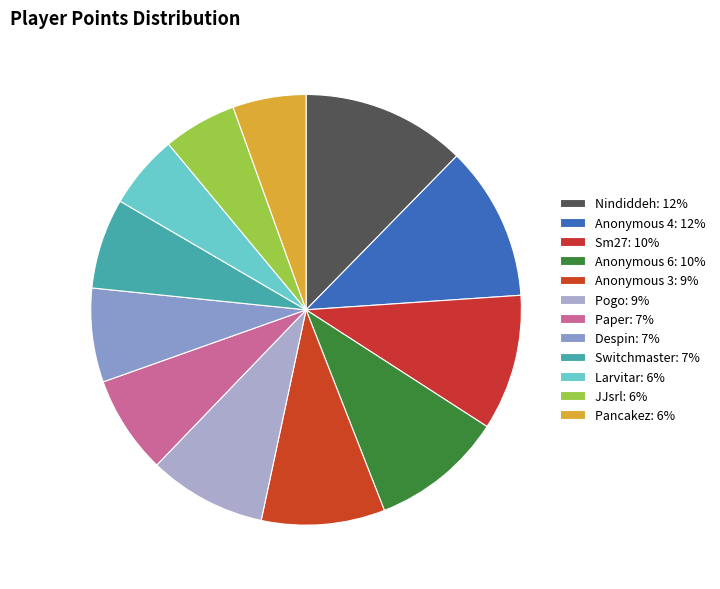

To the nearest percent, what is the average slice percentage?

8%